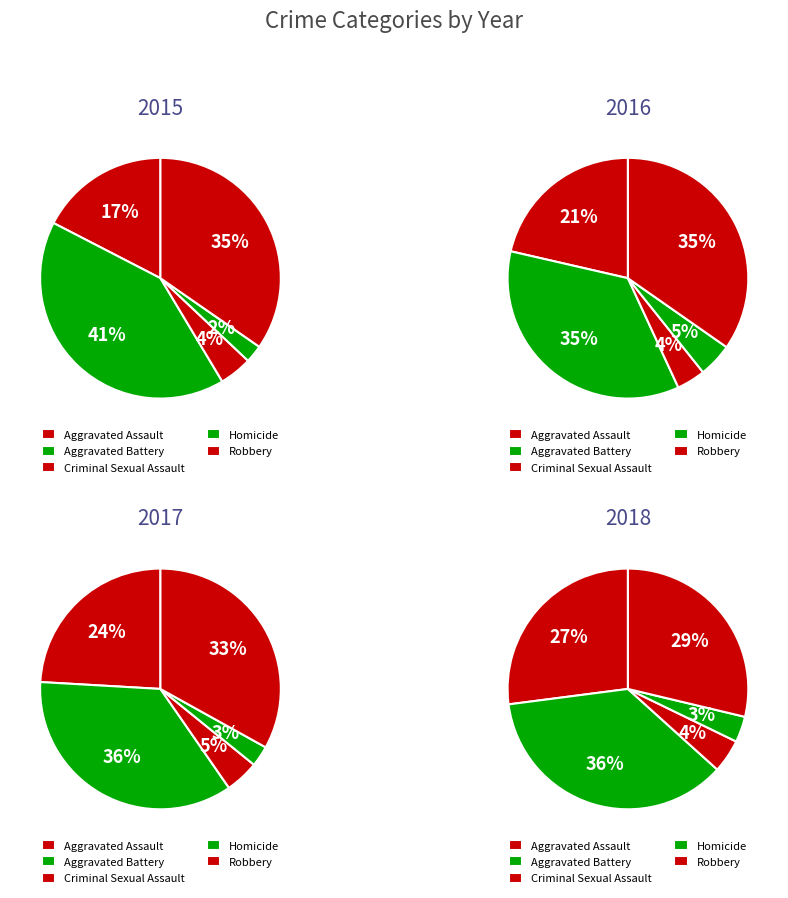

How many segments does this pie chart have?

5